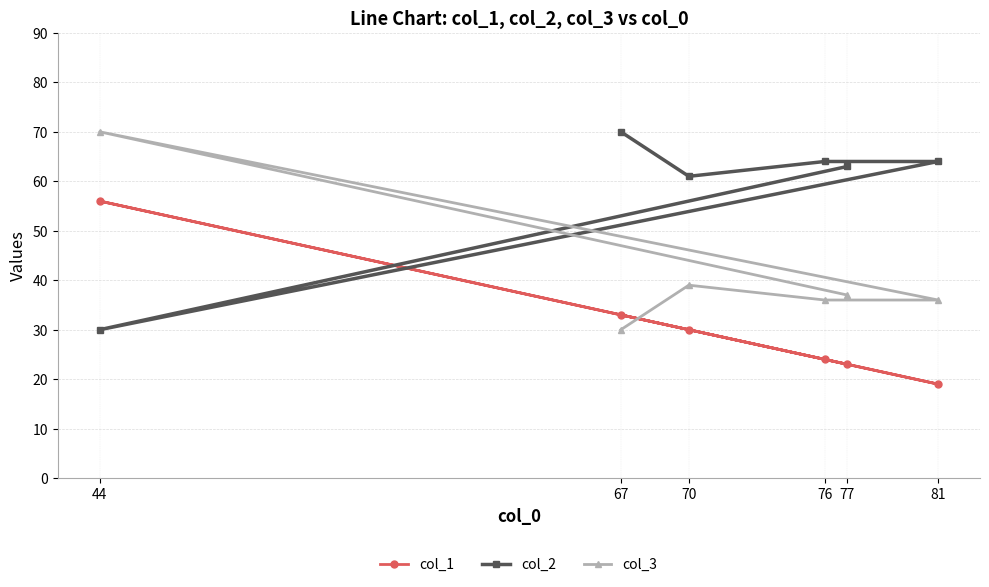

What is the value of the col_2 point at the 6th from the left?

64